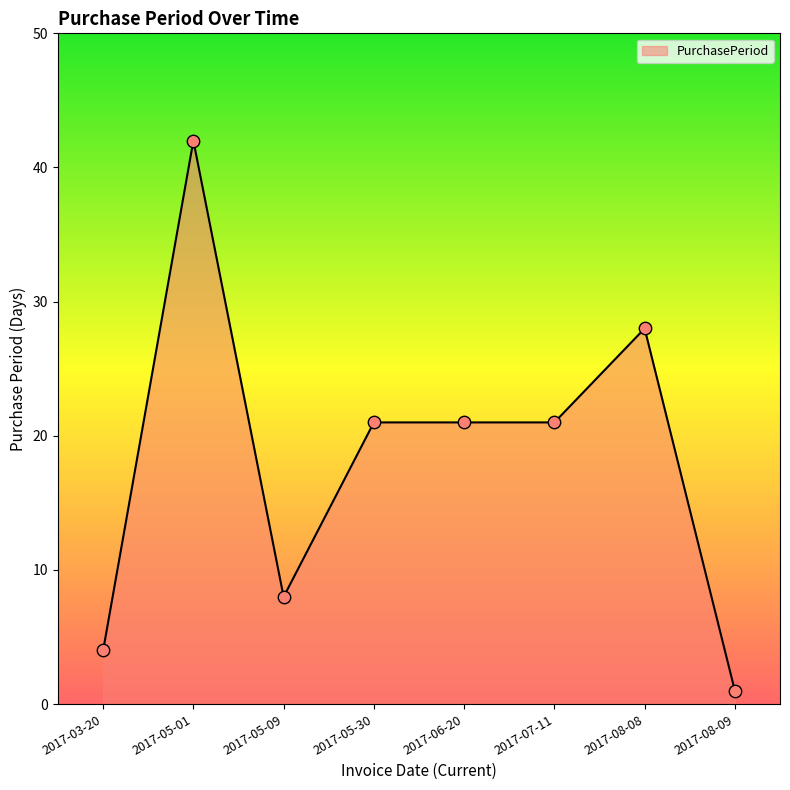

Approximately how many times larger is the value at 2017-07-11 compared to 2017-05-30?

1.0